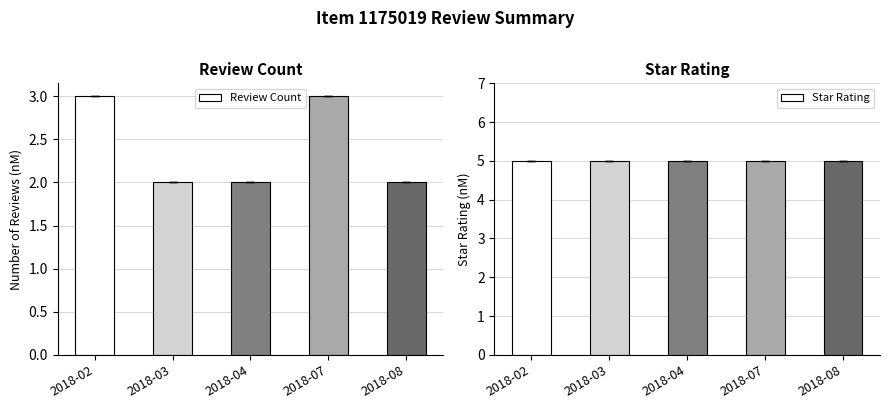

What is the value of the Review Count bar at the 2nd from the left?

2